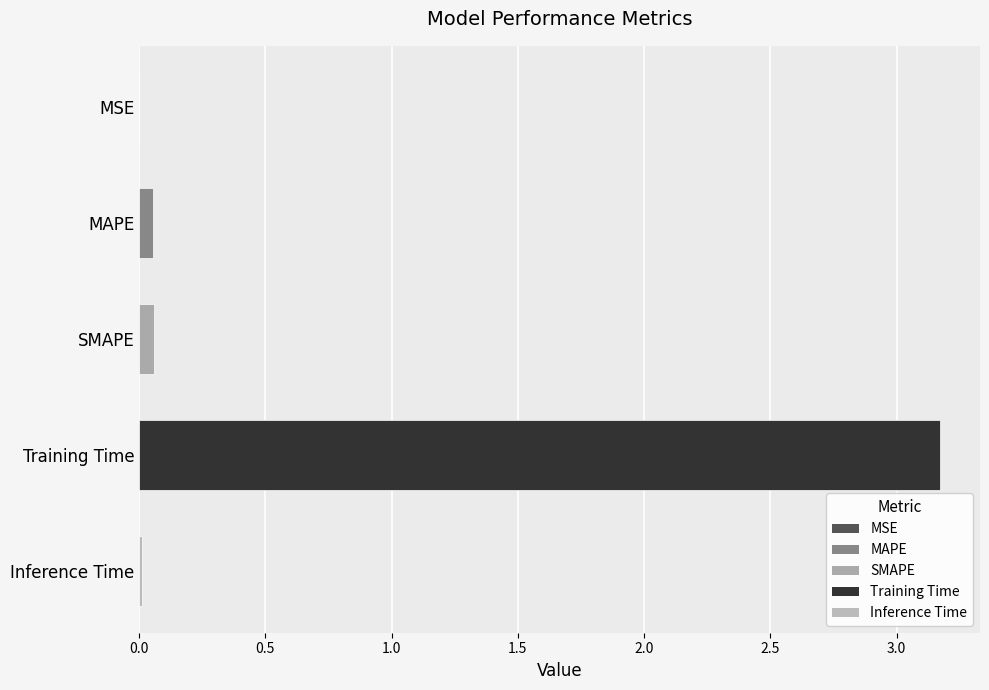

At which category does the chart reach its peak across all series?

Training Time